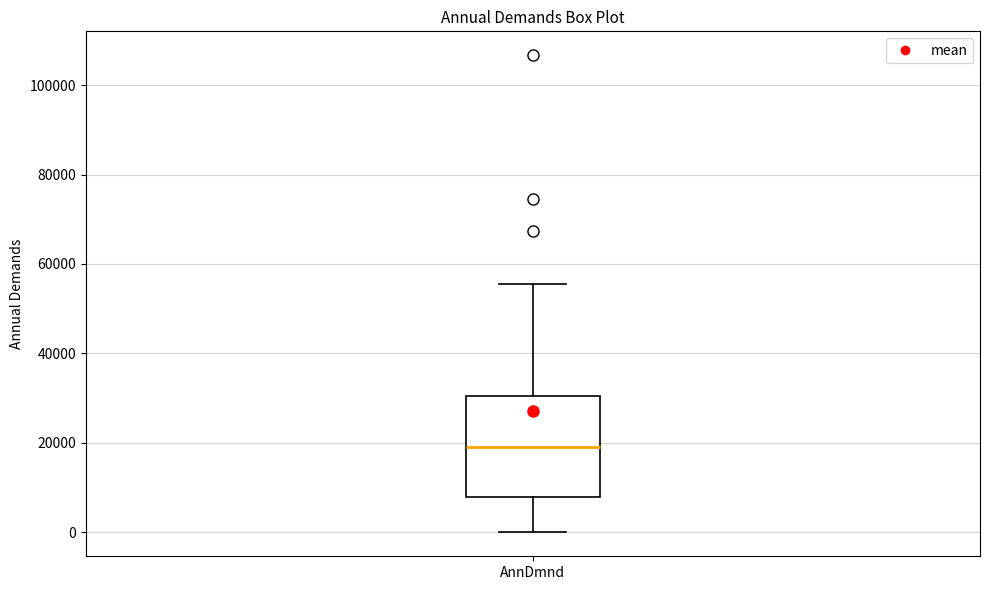

Transcribe this box plot: give where the median line is, the range the box spans, and where the two whiskers end, as read against the y-axis. The values are not printed on the chart, so give them approximately, as read against the axis.

median 20000, box 8000 to 30000, whiskers 0 to 56000